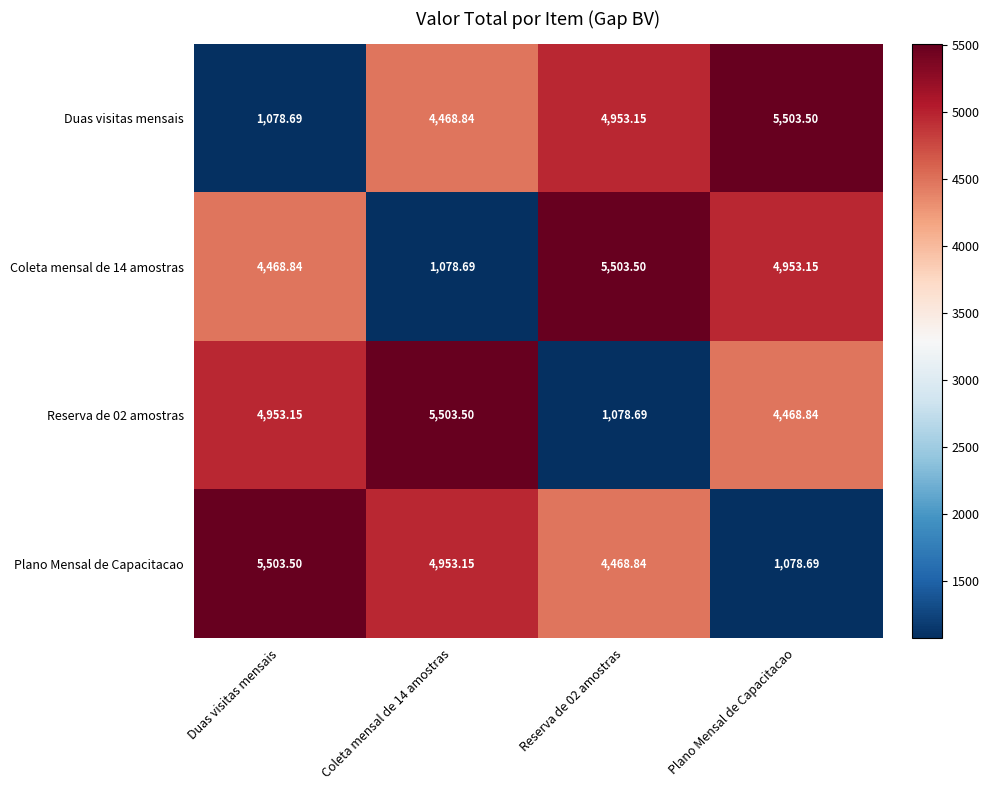

What is the total value across all series at Reserva de 02 amostras?

16004.2